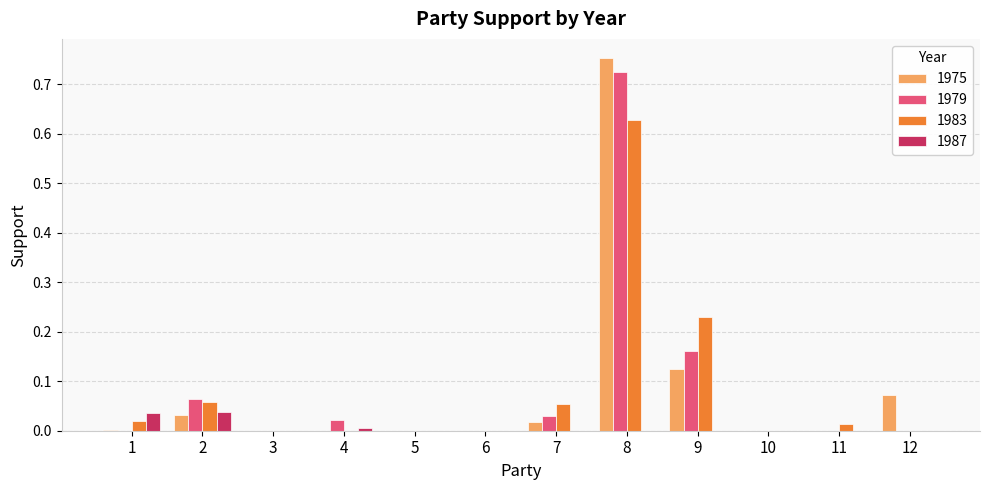

Which series changed the most between 2 and 9?

1983